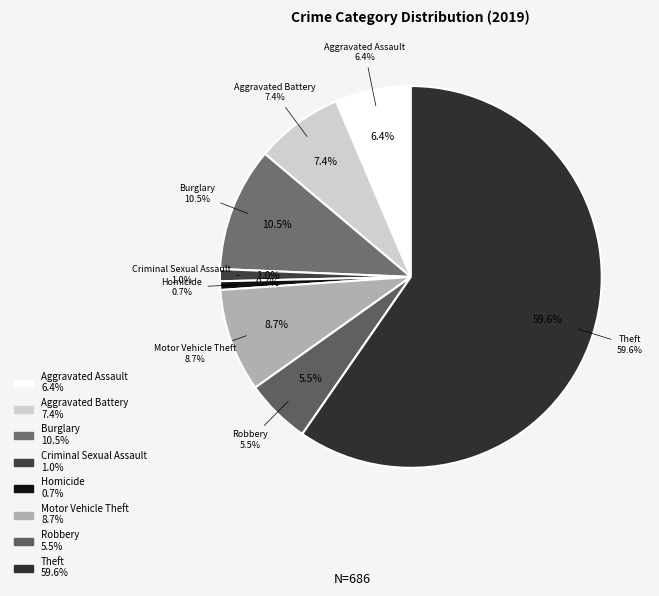

Is the sum of Homicide and Aggravated Battery greater than half?

No